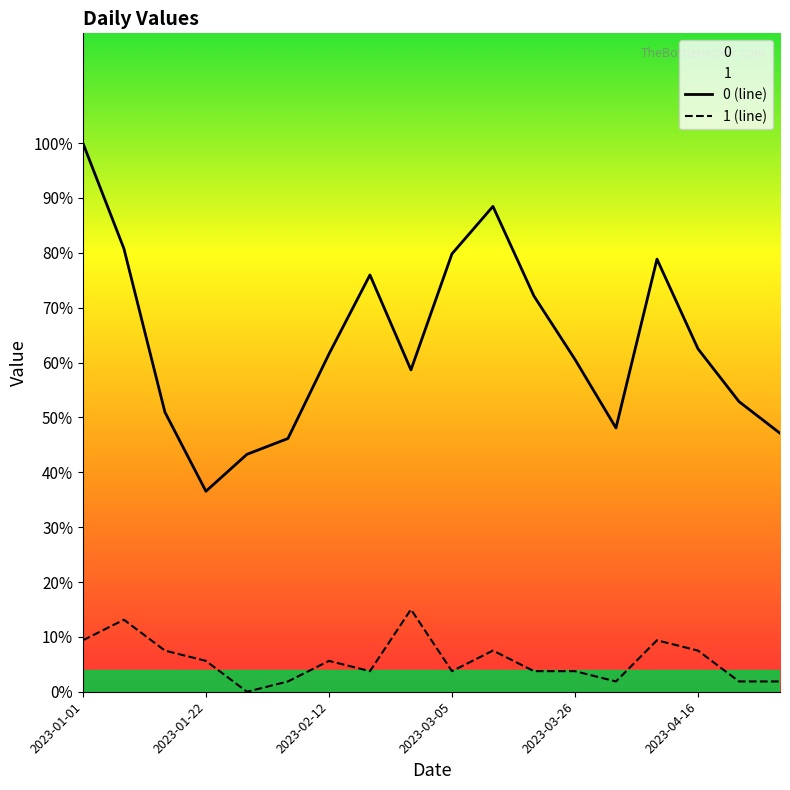

What is the approximate value of 1 (line) at 2023-04-16?

7.5